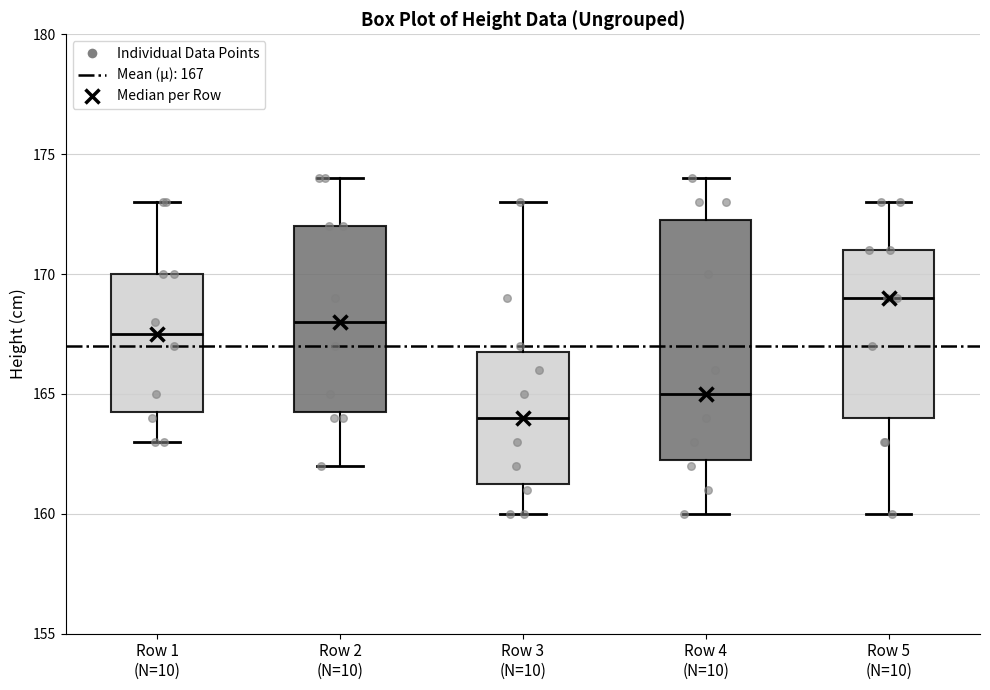

Reading left to right, read every box against the y-axis: the position of its median line, the range the box covers, and the ends of its whiskers. The values are not printed on the chart, so give them approximately, as read against the axis.

Row 1 (N=10): median 167.5, box 164.5 to 170.0, whiskers 163.0 to 173.0
Row 2 (N=10): median 168.0, box 164.5 to 172.0, whiskers 162.0 to 174.0
Row 3 (N=10): median 164.0, box 161.5 to 167.0, whiskers 160.0 to 173.0
Row 4 (N=10): median 165.0, box 162.5 to 172.5, whiskers 160.0 to 174.0
Row 5 (N=10): median 169.0, box 164.0 to 171.0, whiskers 160.0 to 173.0